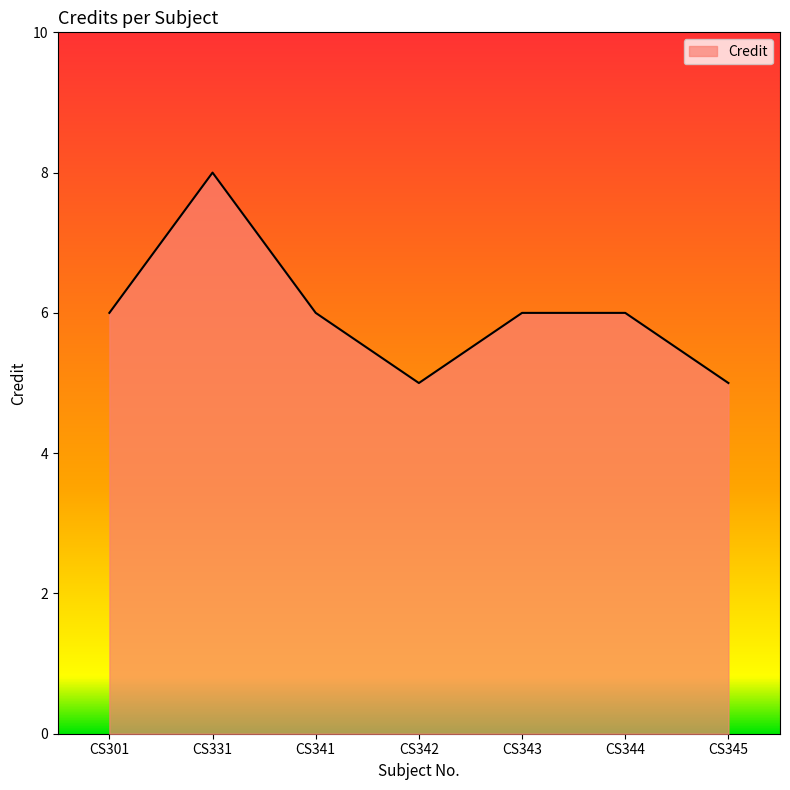

Which category has the highest value across all series?

CS331